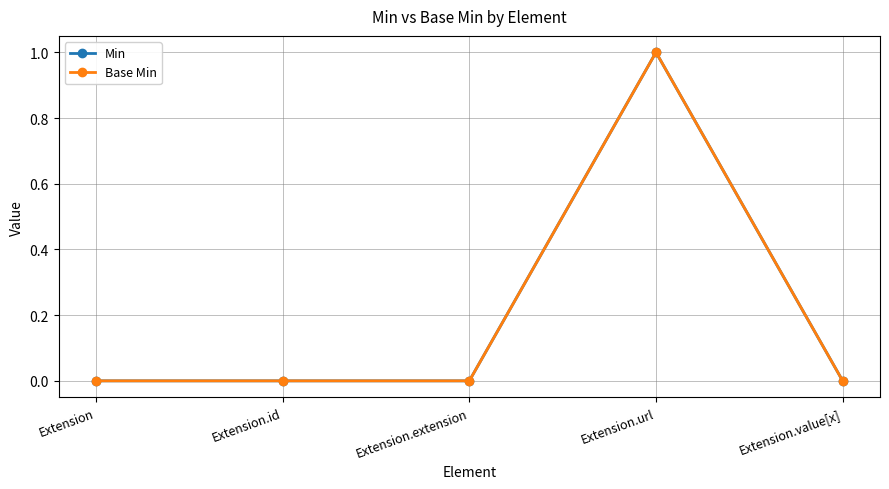

Which label corresponds to the smallest value in the chart?

Extension